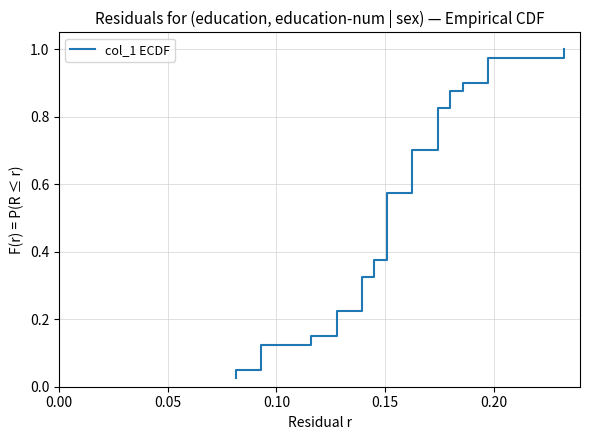

True or false: there are more than 0 points higher than both neighbors.

False